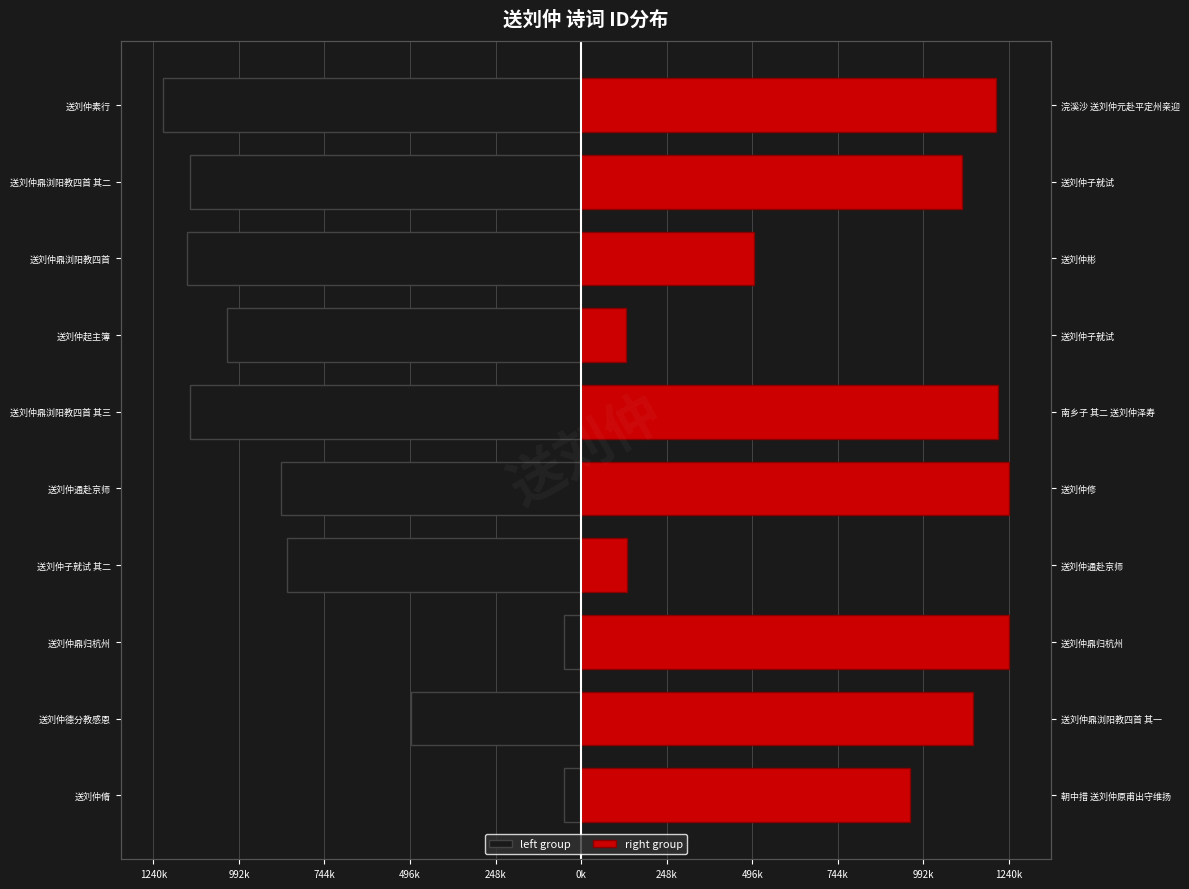

What is the average value of the left group series?

-797264